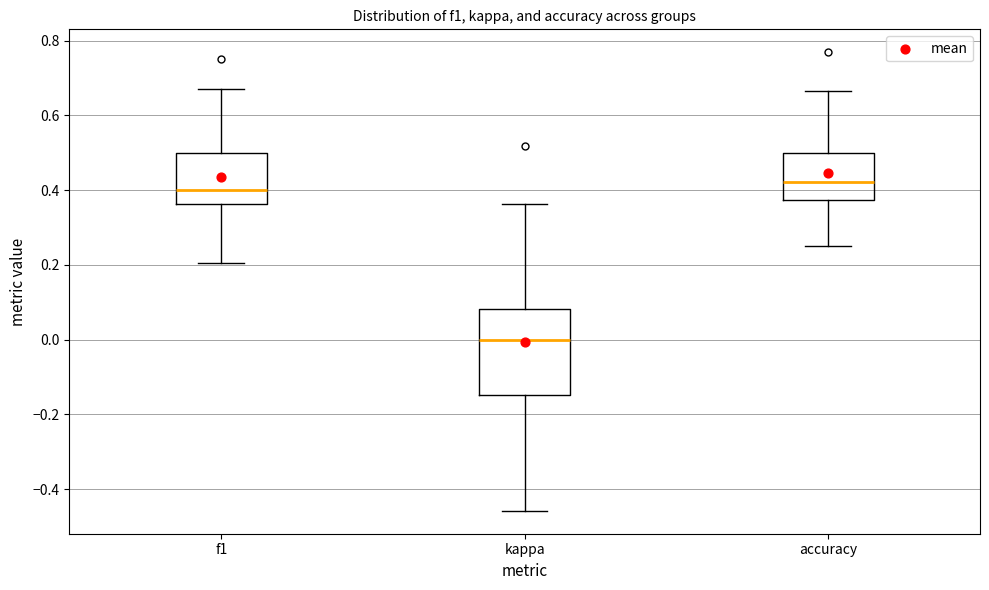

Where does the median line of the box for accuracy sit on the y-axis? The values are not printed on the chart, so give them approximately, as read against the axis.

0.42